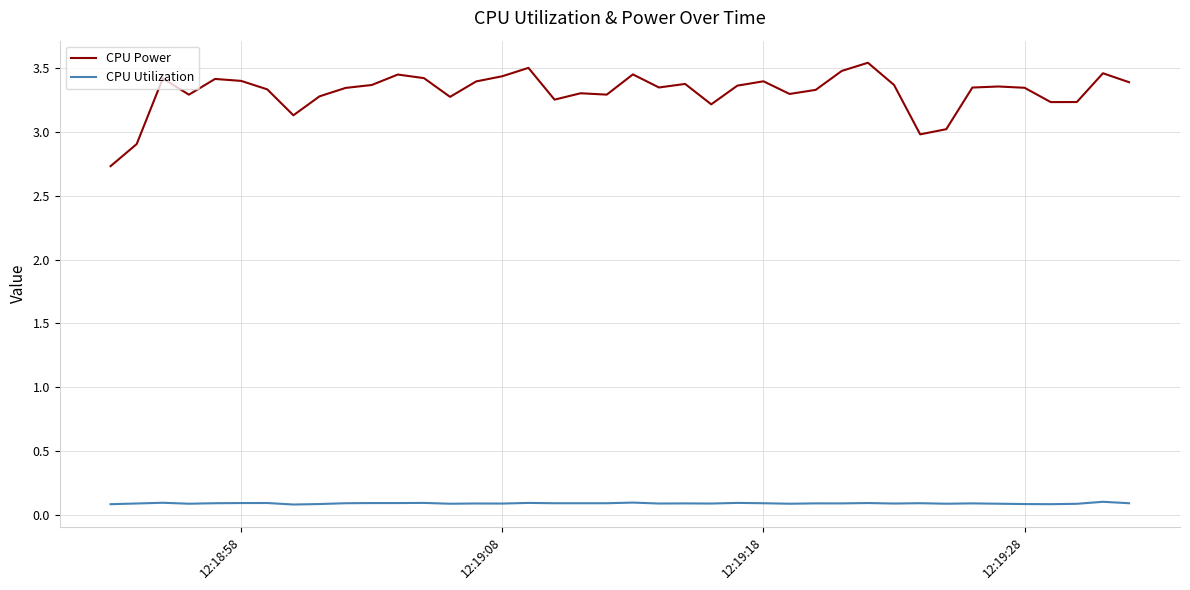

Count the number of categories in the chart.

40